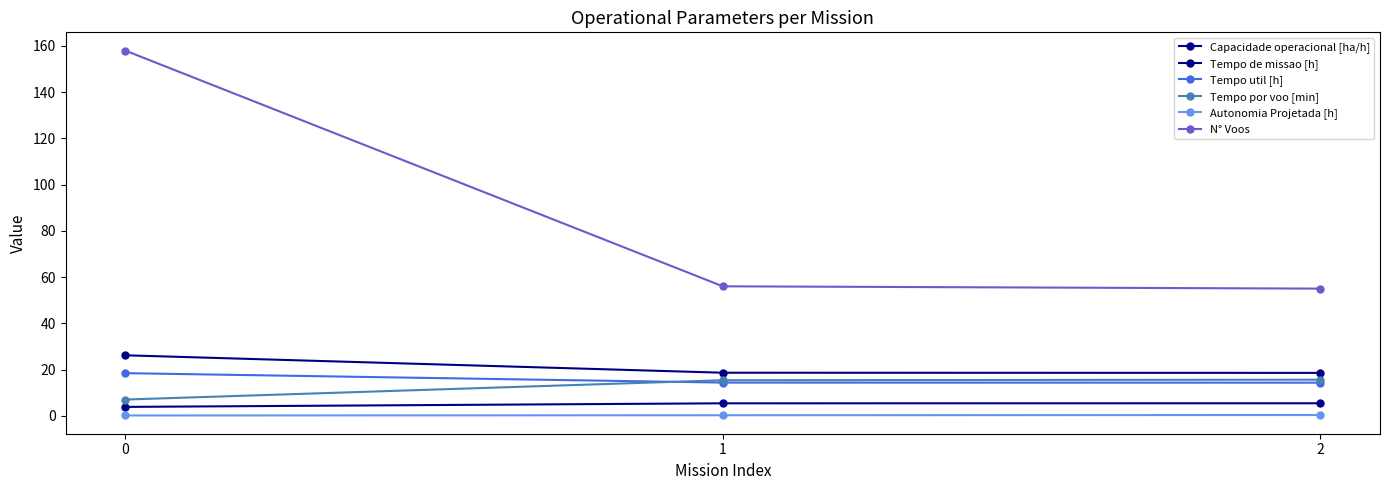

The Tempo por voo [min] series shows 7.0 at 0. True or false?

True